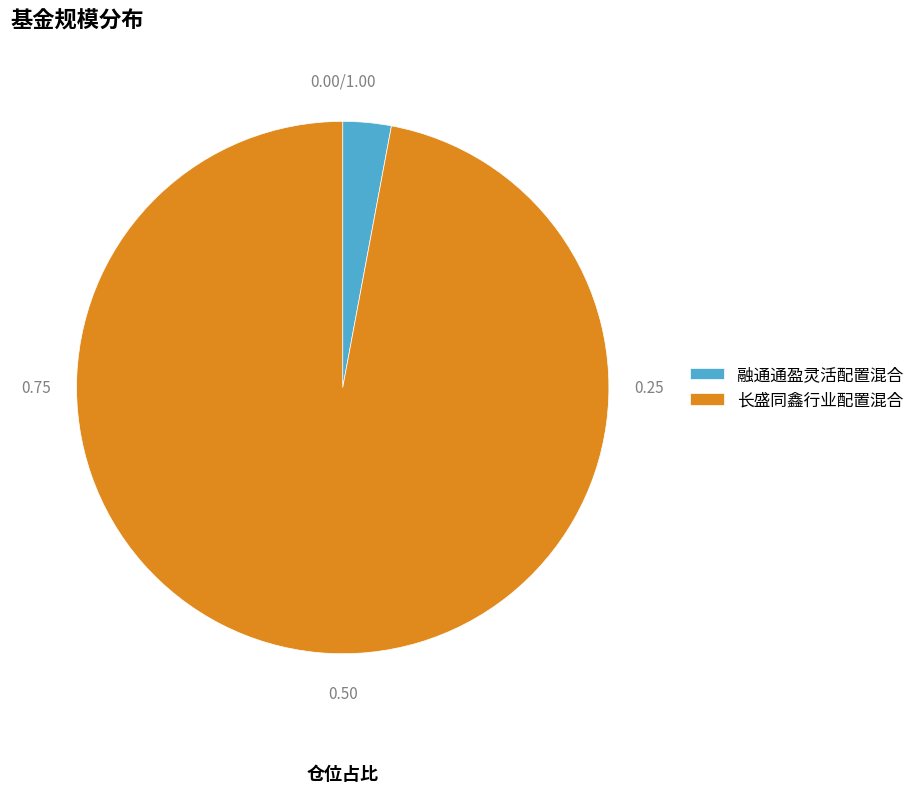

Between 长盛同鑫行业配置混合 and 融通通盈灵活配置混合, which is larger?

长盛同鑫行业配置混合